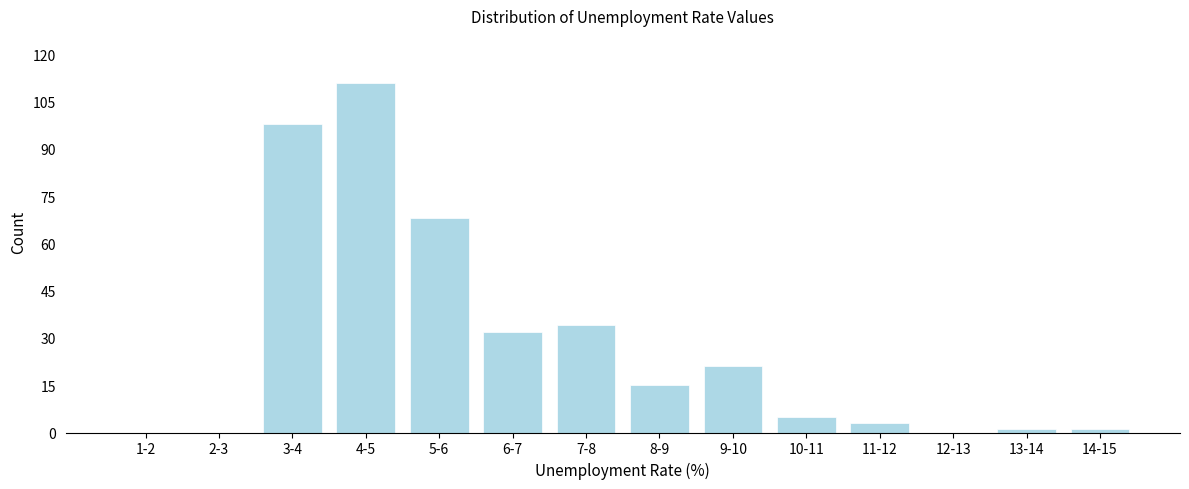

Reading right to left, extract all data points from this chart.

14-15=1	13-14=1	12-13=0	11-12=3	10-11=5	9-10=21	8-9=15	7-8=34	6-7=32	5-6=68	4-5=111	3-4=98	2-3=0	1-2=0